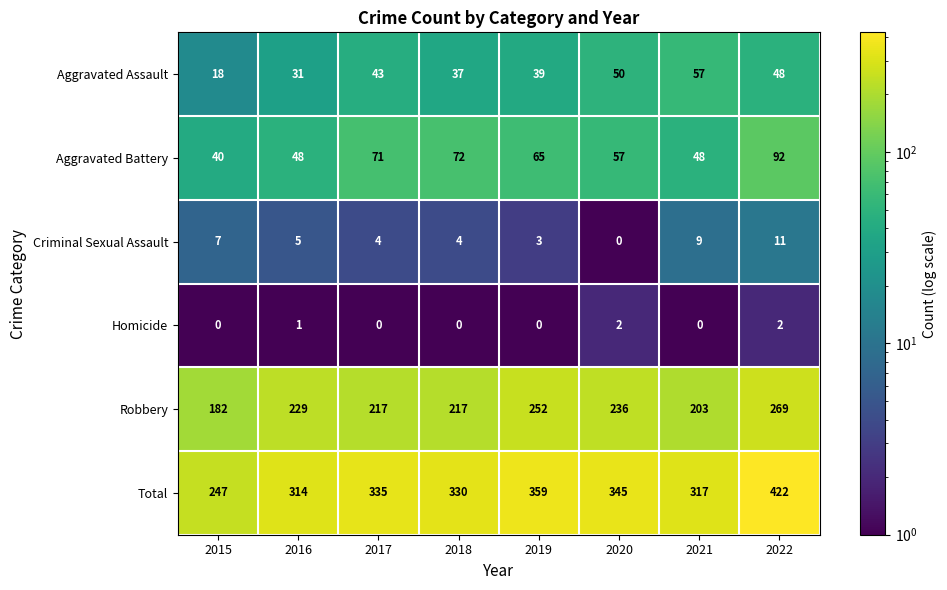

Where does the Criminal Sexual Assault series first go above 5?

2015